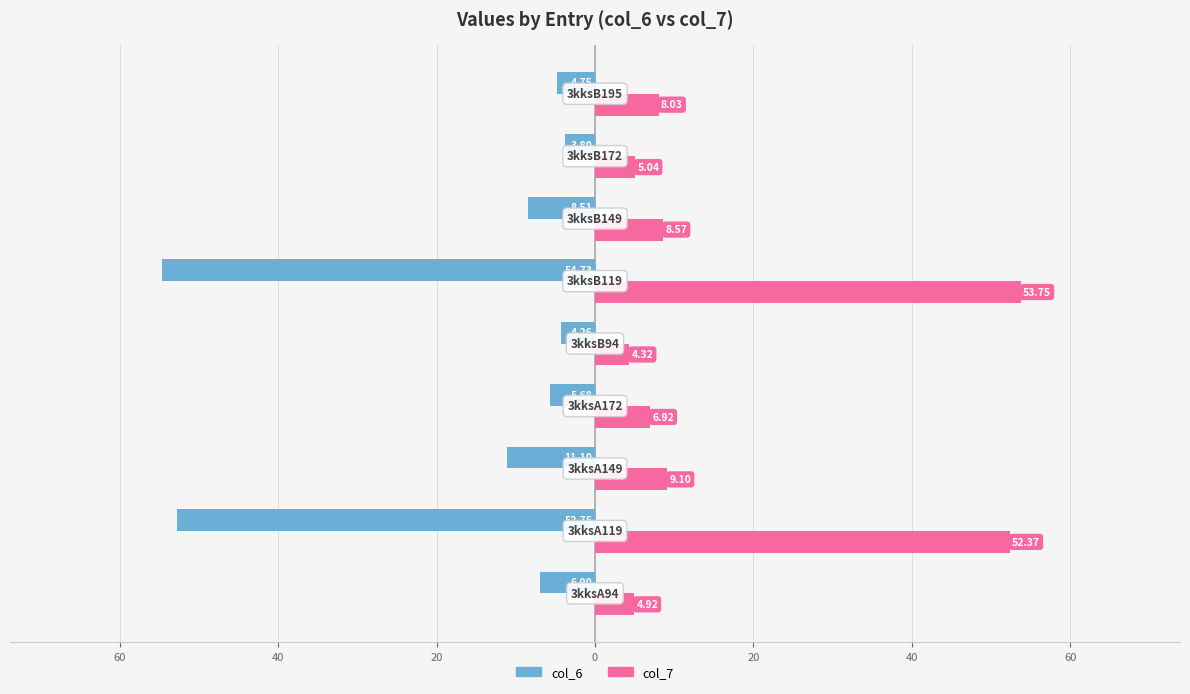

How many groups of bars are there?

9